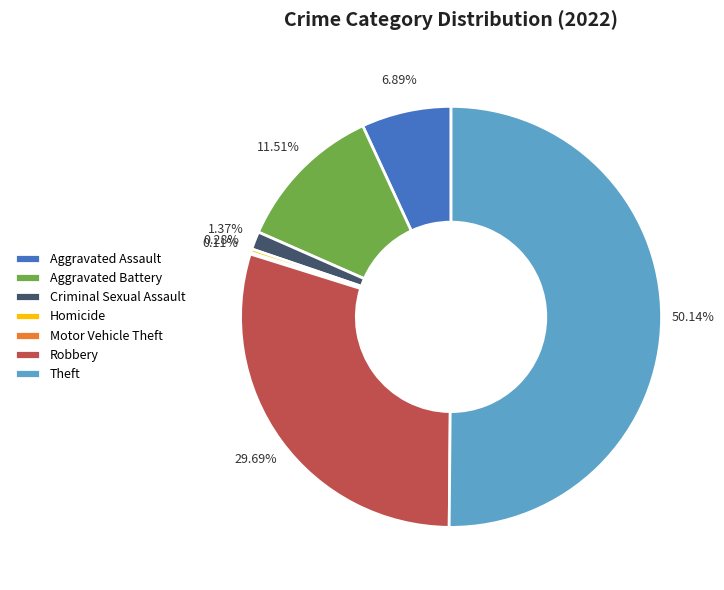

What is the majority slice?

Theft